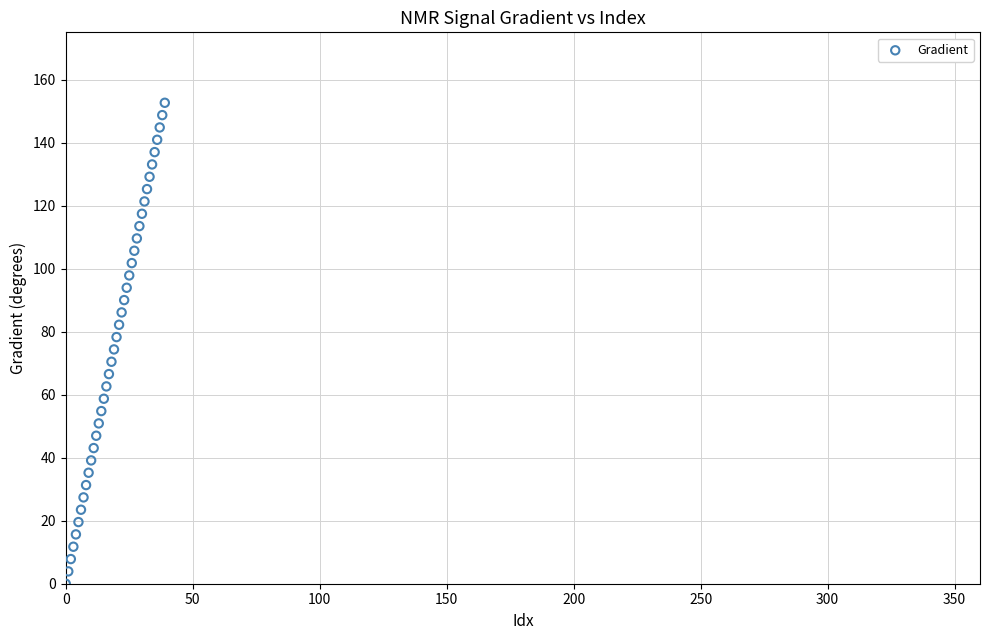

What is the range of Y values (max minus min)?

152.6